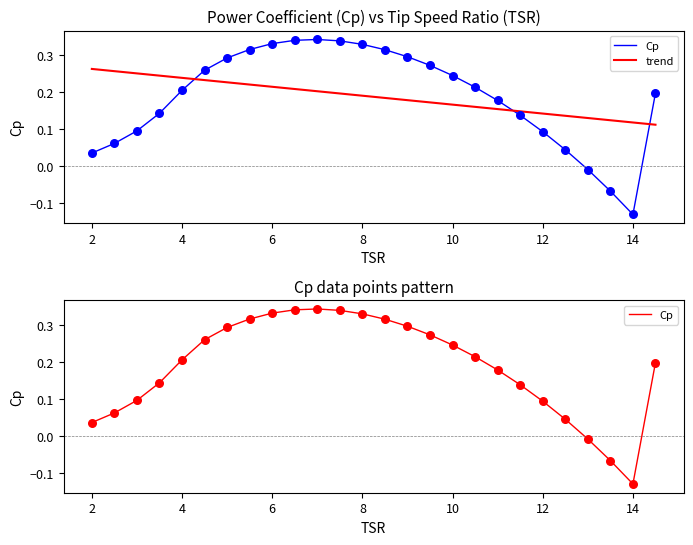

Which has a higher value, 6.5 or 12.5?

6.5